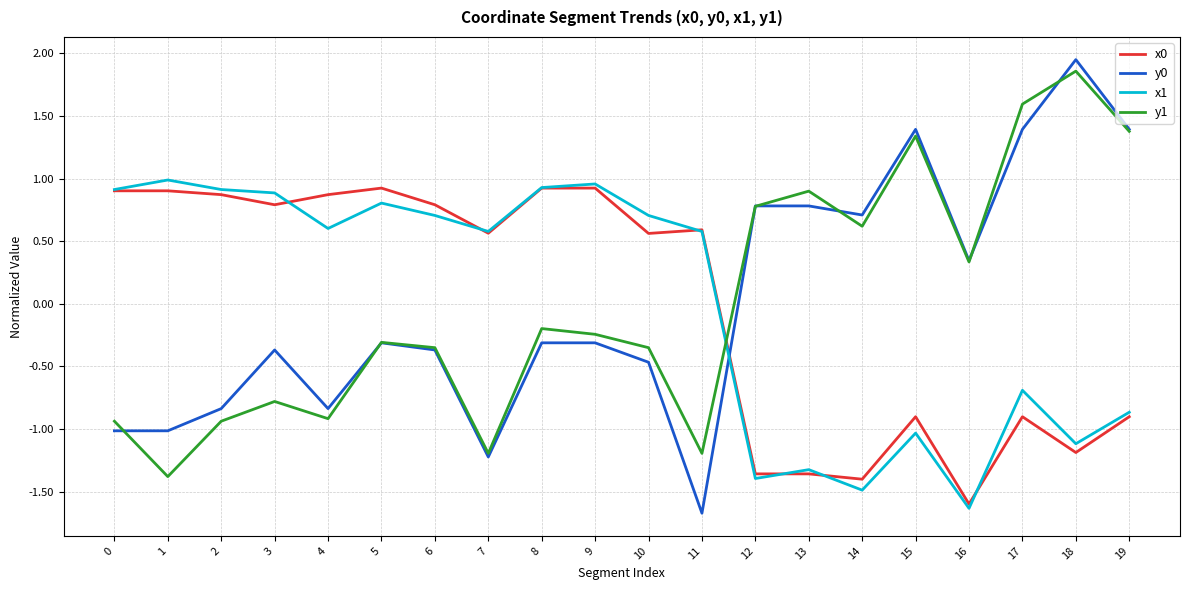

After their last crossing, which series has the higher values: y0 or x1?

y0